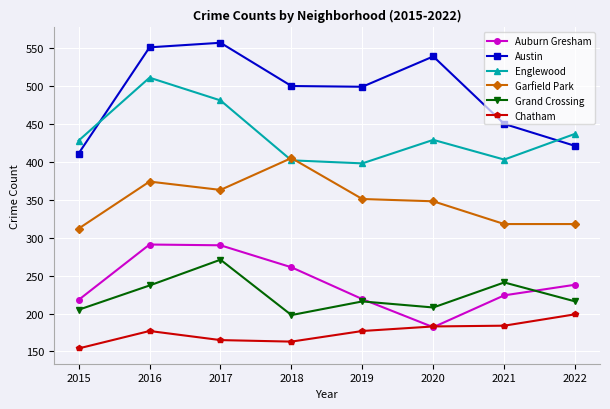

How many series are shown in this chart?

6